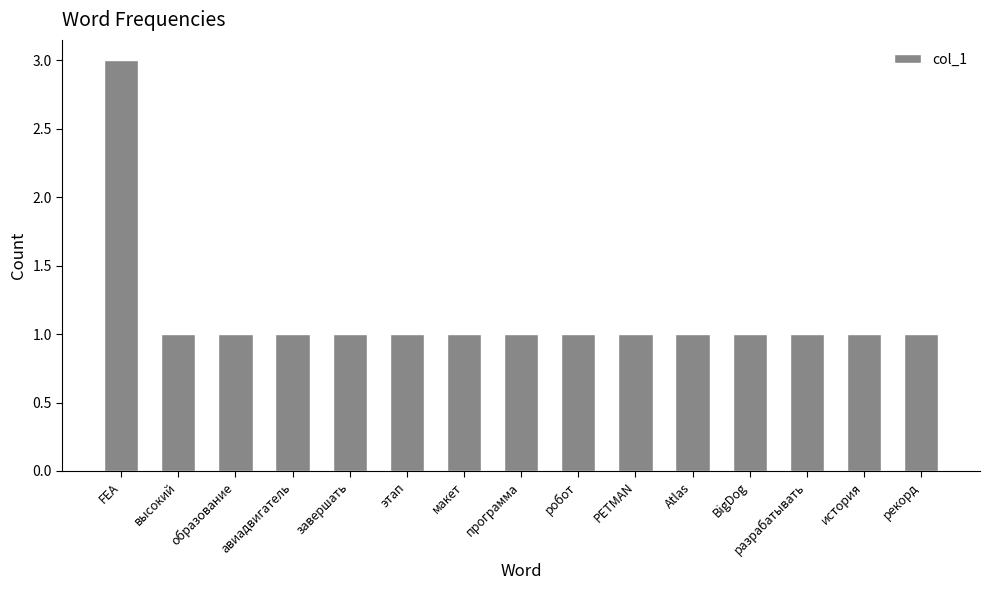

Reading left to right, extract all data points from this chart.

FEA=3	высокий=1	образование=1	авиадвигатель=1	завершать=1	этап=1	макет=1	программа=1	робот=1	PETMAN=1	Atlas=1	BigDog=1	разрабатывать=1	история=1	рекорд=1